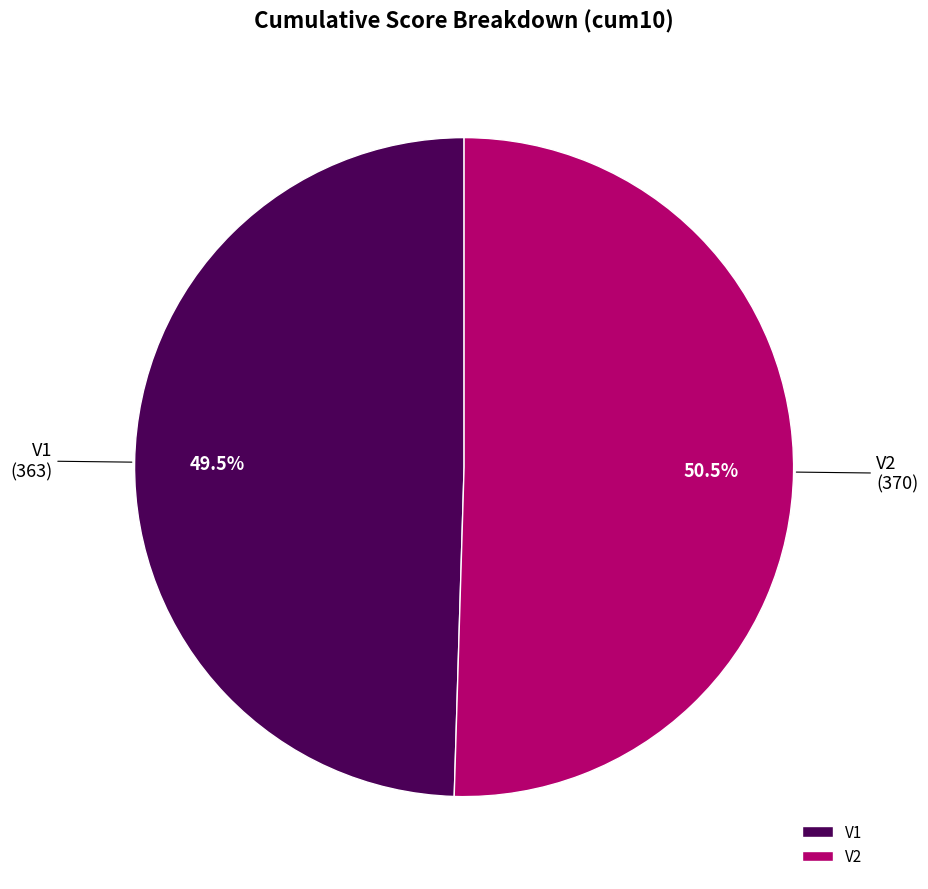

The V2 slice represents 56% of the pie. True or false?

False